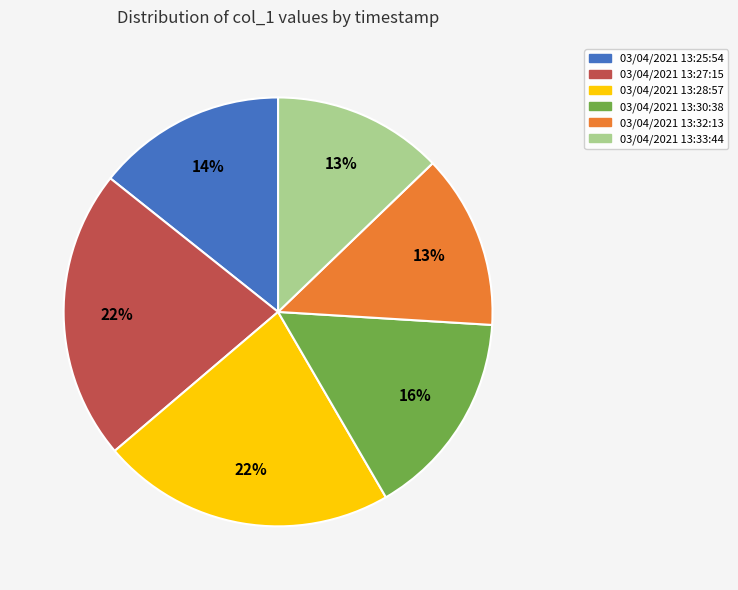

Is there any slice that represents more than half of the pie?

No